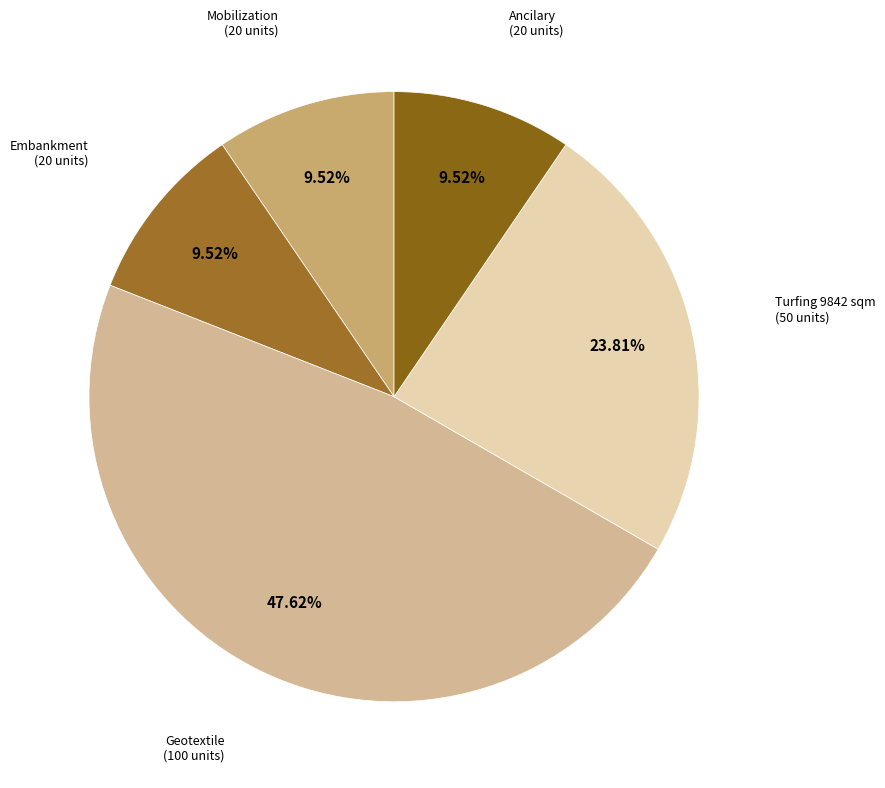

Count the number of slices in the pie.

5